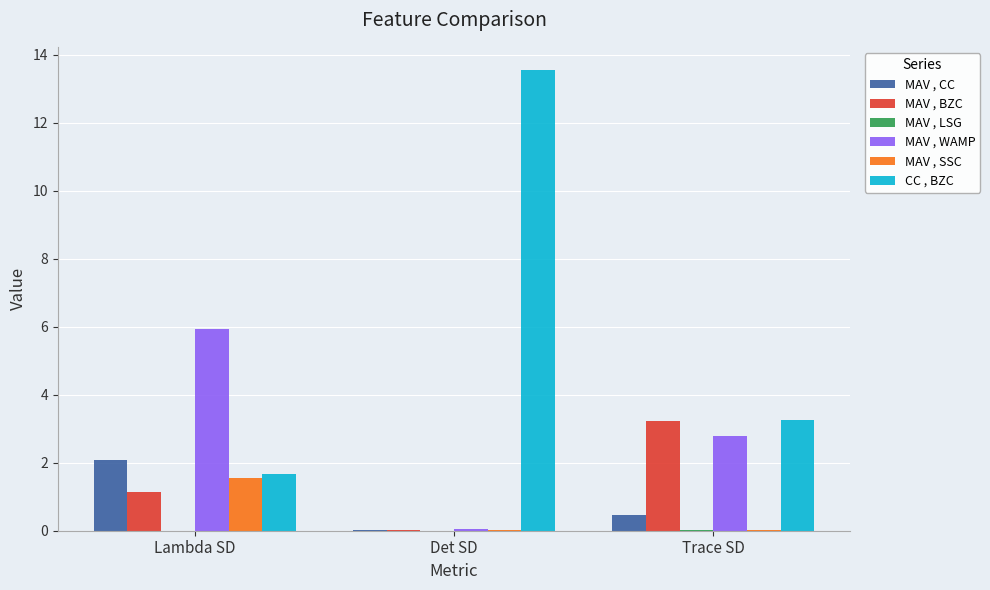

Which series has the largest total across all categories?

CC , BZC